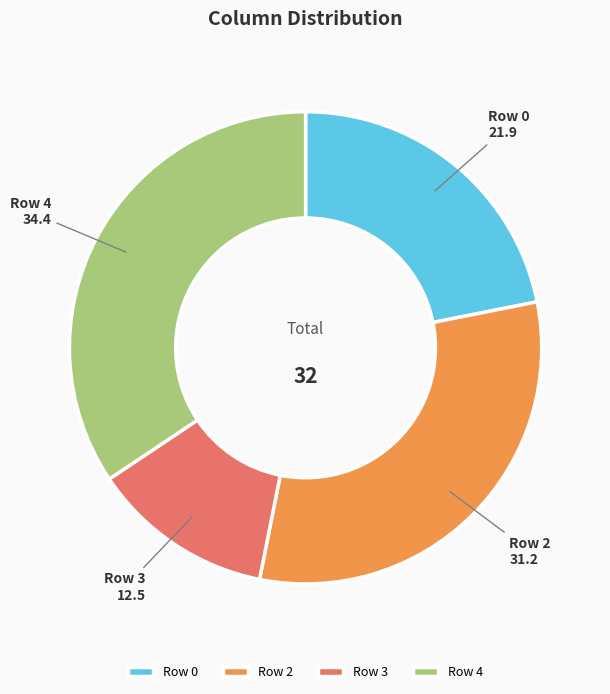

What is the largest slice in the pie chart?

Row 4